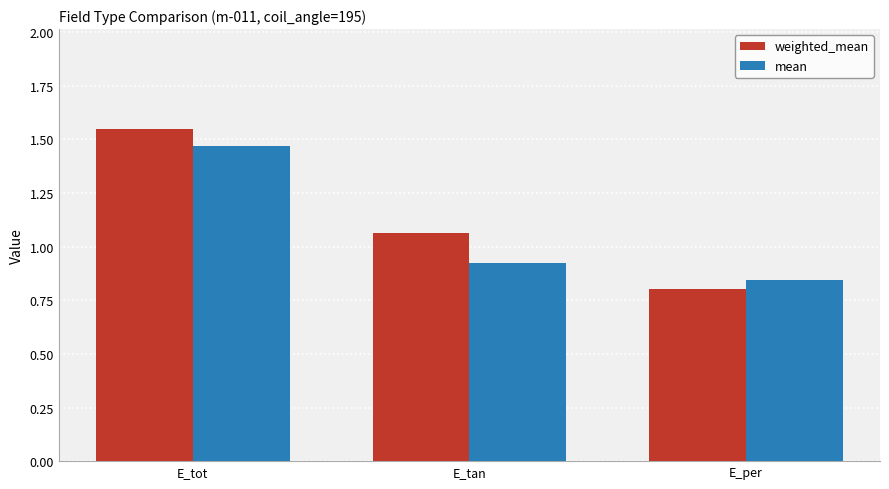

At how many categories does at least one series exceed 1?

2